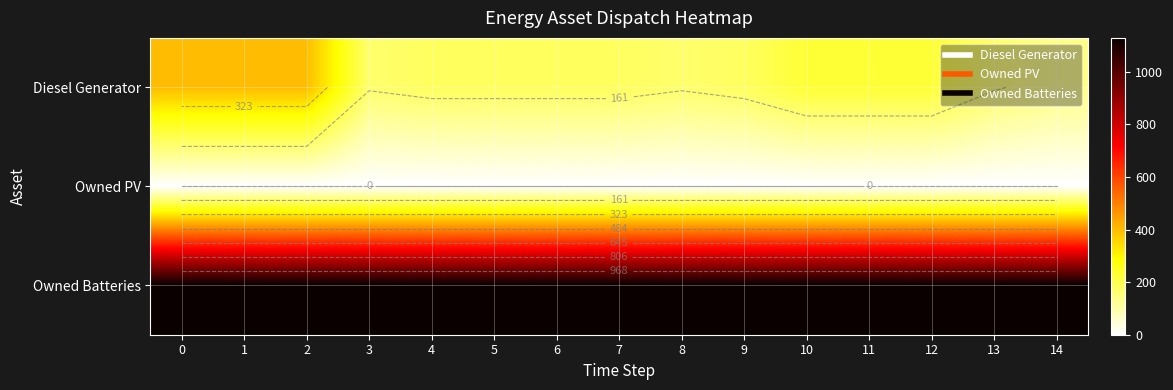

What is the sum of all Owned Batteries values?

16935